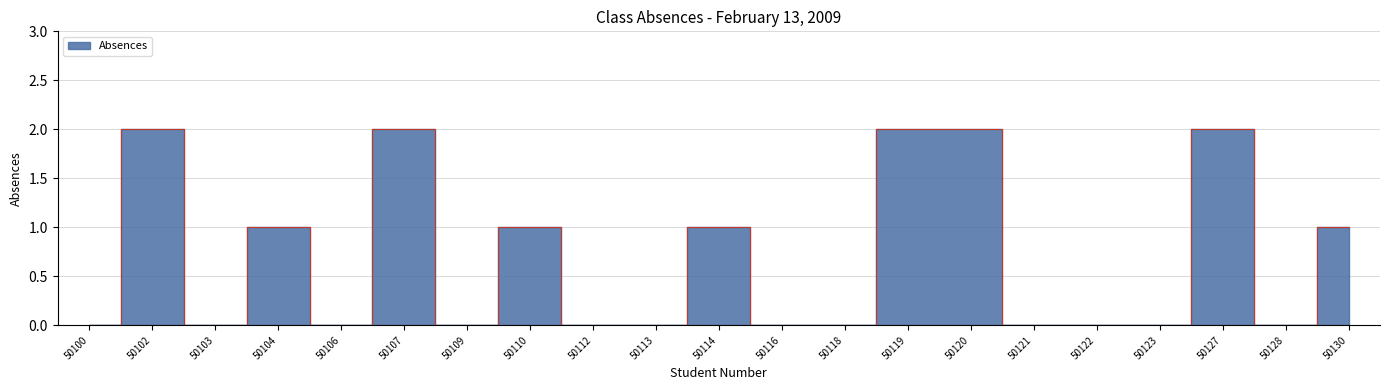

List the labels in order of value, smallest first.

50100, 50103, 50106, 50109, 50112, 50113, 50116, 50118, 50121, 50122, 50123, 50128, 50104, 50110, 50114, 50130, 50102, 50107, 50119, 50120, 50127